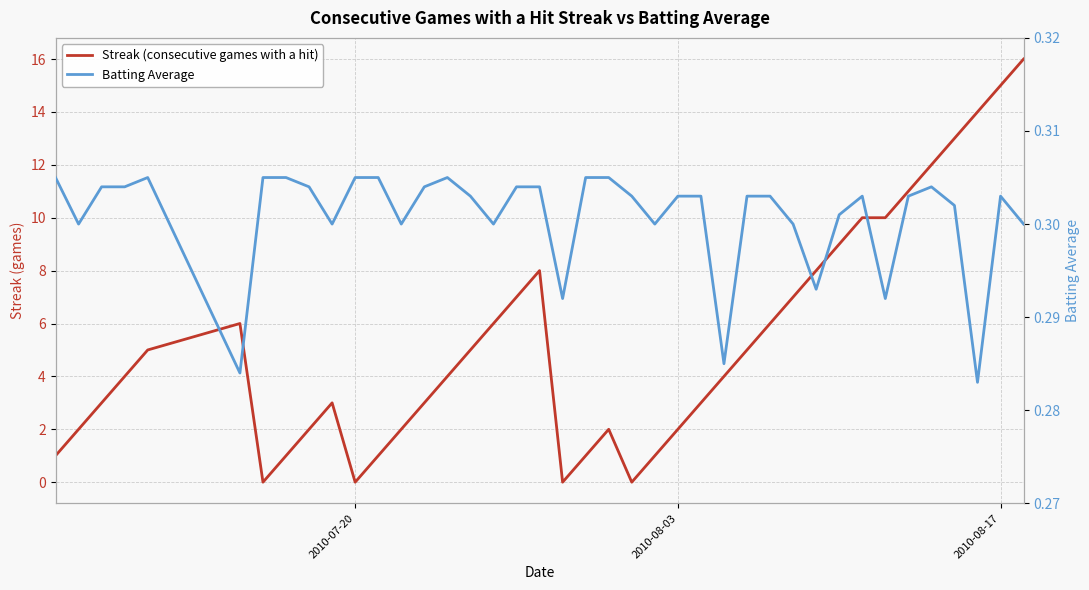

True or false: Batting Average has a value of 0.2 at 28.

False